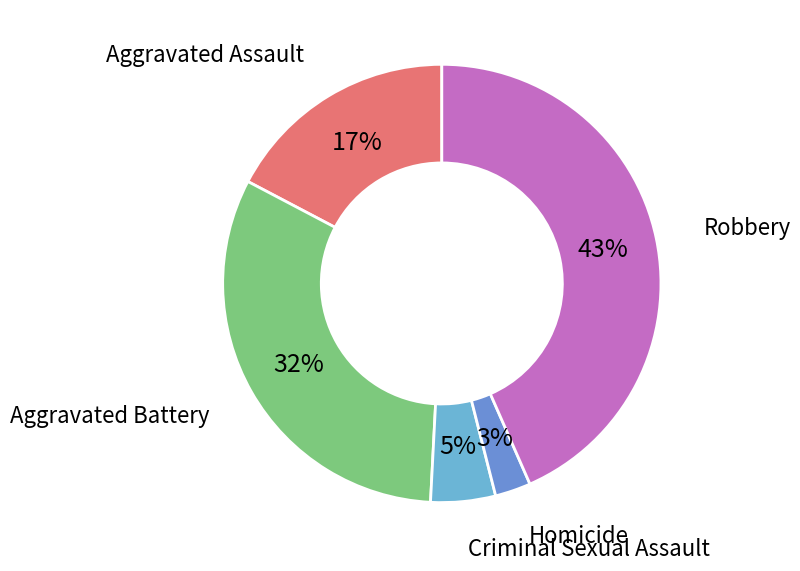

Do Aggravated Assault and Criminal Sexual Assault together represent more than half of the pie?

No